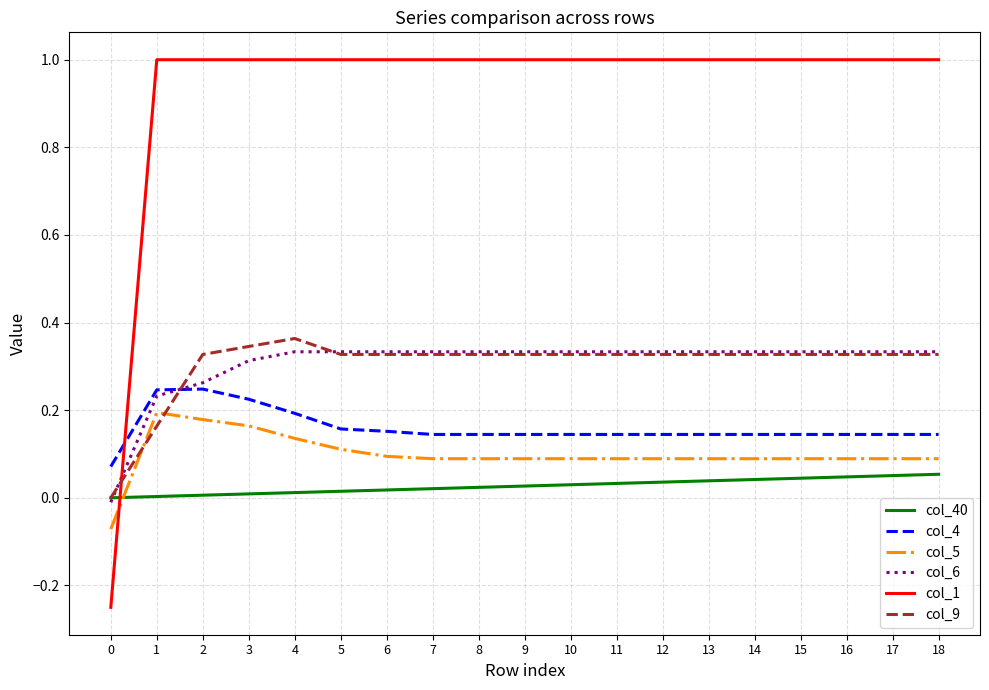

Is it true that col_9 equals 0.5 at 2?

False